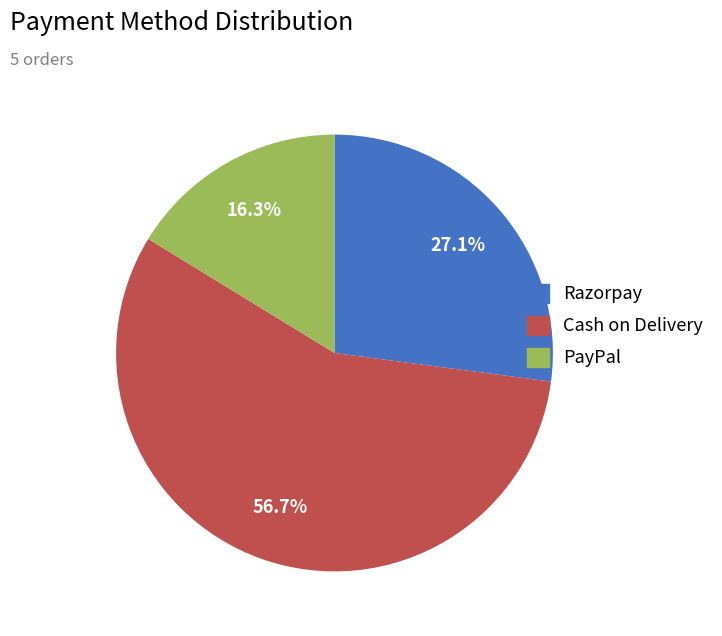

Is there a majority slice in this chart?

Yes